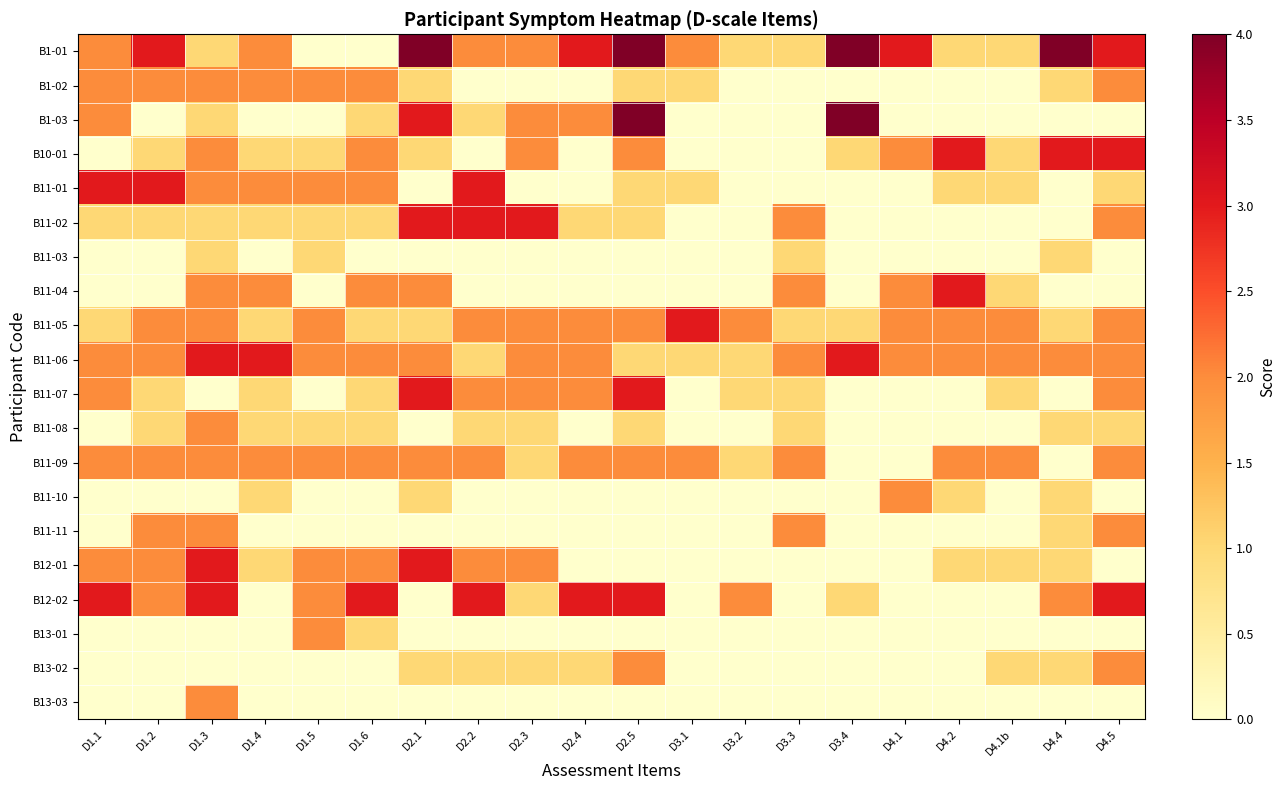

How many series are shown in this chart?

20